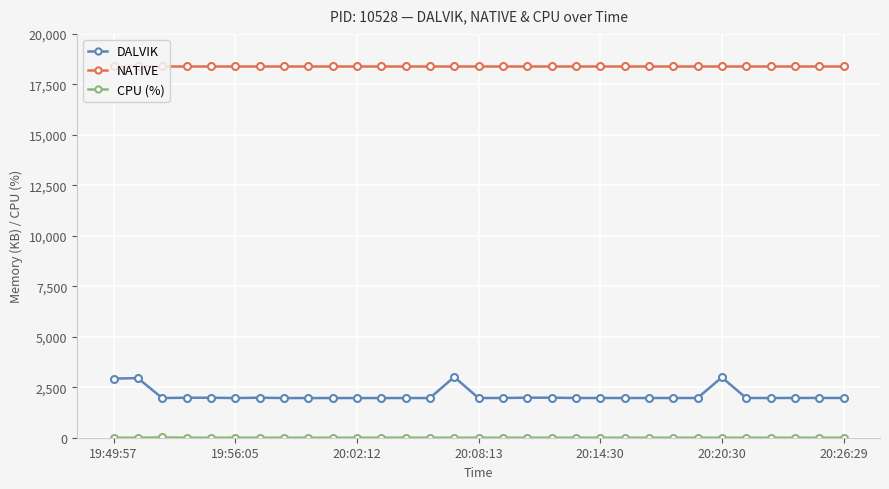

What is the lowest value of the DALVIK series?

1965.0